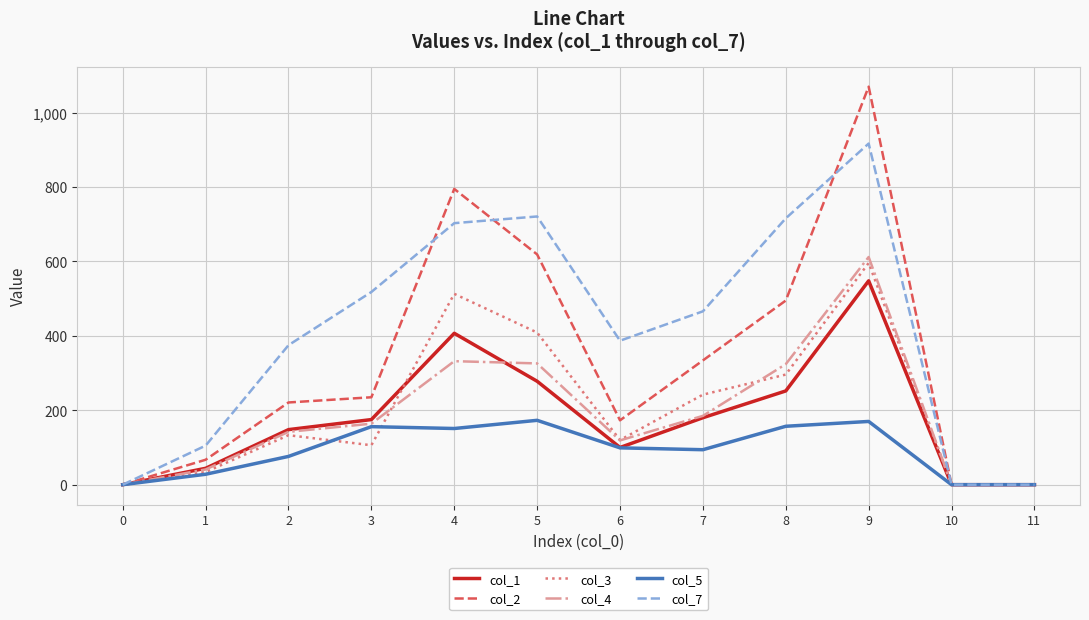

Does the chart display data point markers on the line(s)?

No